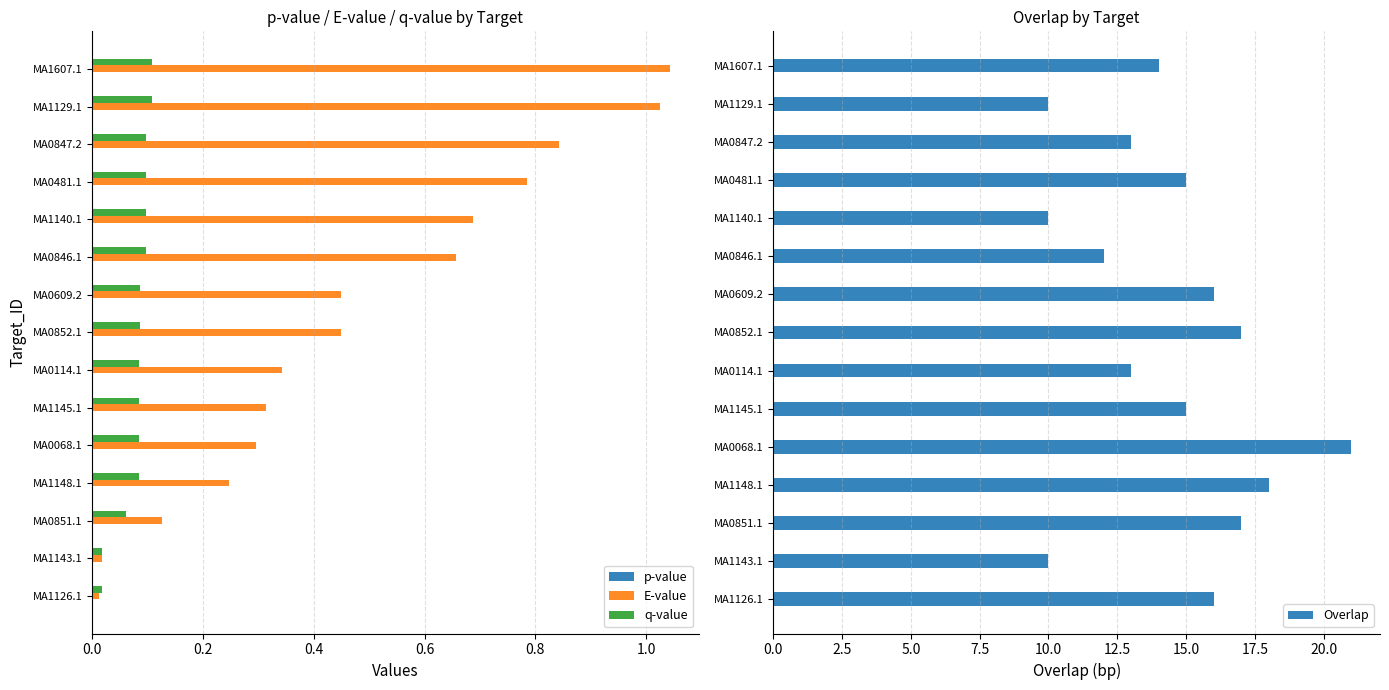

Which series has the largest total across all categories?

Overlap